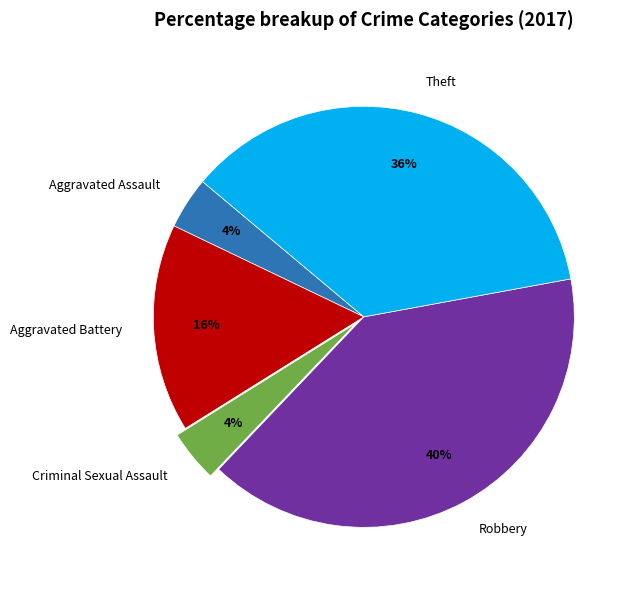

To the nearest percent, what portion does Aggravated Assault represent?

4%